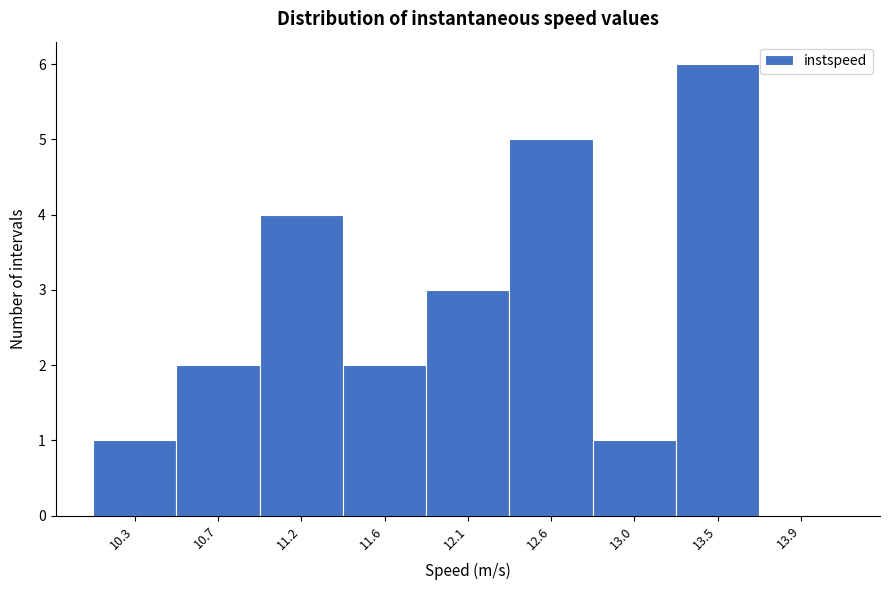

Reading left to right, what are all the values shown in this chart?

10.3=1	10.7=2	11.2=4	11.6=2	12.1=3	12.6=5	13.0=1	13.5=6	13.9=0